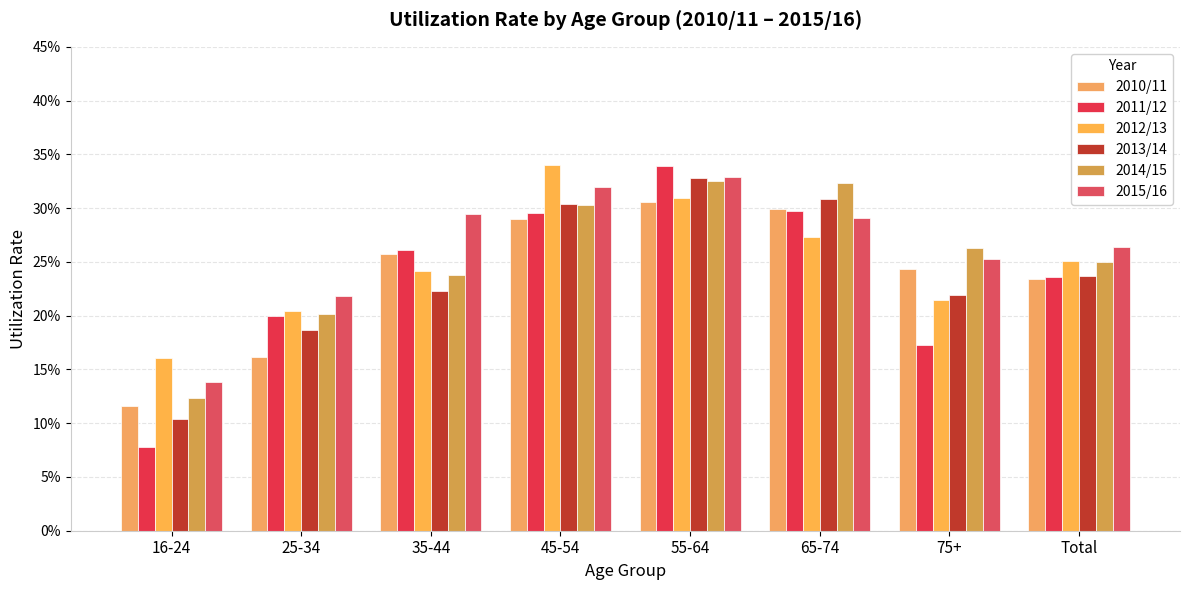

Which series has the largest range (max minus min)?

2011/12